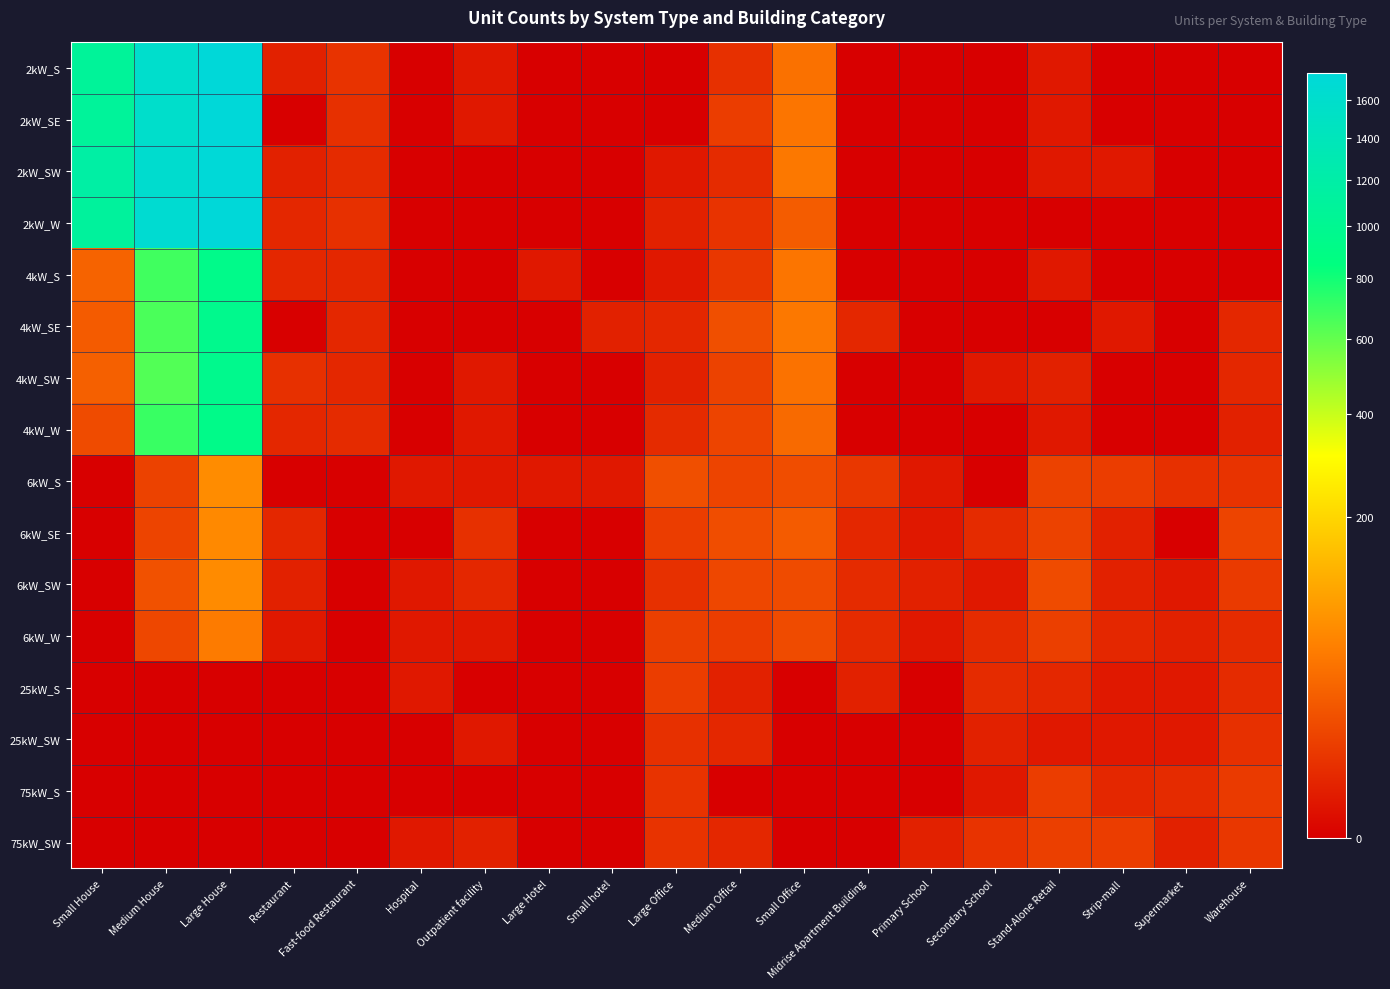

Reading left to right, extract all data points from this chart.

2kW_S: Small House=1076	Medium House=1593	Large House=1749	Restaurant=2	Fast-food Restaurant=6	Hospital=0	Outpatient facility=1	Large Hotel=0	Small hotel=0	Large Office=0	Medium Office=5	Small Office=41	Midrise Apartment Building=0	Primary School=0	Secondary School=0	Stand-Alone Retail=1	Strip-mall=0	Supermarket=0	Warehouse=0
2kW_SE: Small House=1083	Medium House=1590	Large House=1749	Restaurant=0	Fast-food Restaurant=5	Hospital=0	Outpatient facility=1	Large Hotel=0	Small hotel=0	Large Office=0	Medium Office=9	Small Office=45	Midrise Apartment Building=0	Primary School=0	Secondary School=0	Stand-Alone Retail=1	Strip-mall=0	Supermarket=0	Warehouse=0
2kW_SW: Small House=1171	Medium House=1626	Large House=1731	Restaurant=2	Fast-food Restaurant=4	Hospital=0	Outpatient facility=0	Large Hotel=0	Small hotel=0	Large Office=1	Medium Office=4	Small Office=48	Midrise Apartment Building=0	Primary School=0	Secondary School=0	Stand-Alone Retail=1	Strip-mall=1	Supermarket=0	Warehouse=0
2kW_W: Small House=1101	Medium House=1659	Large House=1748	Restaurant=3	Fast-food Restaurant=5	Hospital=0	Outpatient facility=0	Large Hotel=0	Small hotel=0	Large Office=2	Medium Office=6	Small Office=25	Midrise Apartment Building=0	Primary School=0	Secondary School=0	Stand-Alone Retail=0	Strip-mall=0	Supermarket=0	Warehouse=0
4kW_S: Small House=30	Medium House=685	Large House=939	Restaurant=3	Fast-food Restaurant=3	Hospital=0	Outpatient facility=0	Large Hotel=1	Small hotel=0	Large Office=1	Medium Office=7	Small Office=45	Midrise Apartment Building=0	Primary School=0	Secondary School=0	Stand-Alone Retail=1	Strip-mall=0	Supermarket=0	Warehouse=0
4kW_SE: Small House=24	Medium House=661	Large House=967	Restaurant=0	Fast-food Restaurant=3	Hospital=0	Outpatient facility=0	Large Hotel=0	Small hotel=2	Large Office=3	Medium Office=17	Small Office=48	Midrise Apartment Building=3	Primary School=0	Secondary School=0	Stand-Alone Retail=0	Strip-mall=1	Supermarket=0	Warehouse=3
4kW_SW: Small House=28	Medium House=639	Large House=966	Restaurant=5	Fast-food Restaurant=3	Hospital=0	Outpatient facility=1	Large Hotel=0	Small hotel=0	Large Office=2	Medium Office=11	Small Office=42	Midrise Apartment Building=0	Primary School=0	Secondary School=1	Stand-Alone Retail=2	Strip-mall=0	Supermarket=0	Warehouse=3
4kW_W: Small House=15	Medium House=704	Large House=934	Restaurant=3	Fast-food Restaurant=4	Hospital=0	Outpatient facility=1	Large Hotel=0	Small hotel=0	Large Office=4	Medium Office=12	Small Office=35	Midrise Apartment Building=0	Primary School=0	Secondary School=0	Stand-Alone Retail=1	Strip-mall=0	Supermarket=0	Warehouse=2
6kW_S: Small House=0	Medium House=11	Large House=70	Restaurant=0	Fast-food Restaurant=0	Hospital=1	Outpatient facility=1	Large Hotel=1	Small hotel=1	Large Office=17	Medium Office=12	Small Office=16	Midrise Apartment Building=7	Primary School=1	Secondary School=0	Stand-Alone Retail=11	Strip-mall=9	Supermarket=5	Warehouse=6
6kW_SE: Small House=0	Medium House=12	Large House=67	Restaurant=3	Fast-food Restaurant=0	Hospital=0	Outpatient facility=5	Large Hotel=0	Small hotel=0	Large Office=9	Medium Office=16	Small Office=24	Midrise Apartment Building=3	Primary School=1	Secondary School=4	Stand-Alone Retail=11	Strip-mall=2	Supermarket=0	Warehouse=12
6kW_SW: Small House=0	Medium House=18	Large House=69	Restaurant=2	Fast-food Restaurant=0	Hospital=1	Outpatient facility=3	Large Hotel=0	Small hotel=0	Large Office=5	Medium Office=13	Small Office=15	Midrise Apartment Building=4	Primary School=2	Secondary School=1	Stand-Alone Retail=15	Strip-mall=2	Supermarket=1	Warehouse=8
6kW_W: Small House=0	Medium House=13	Large House=51	Restaurant=1	Fast-food Restaurant=0	Hospital=1	Outpatient facility=1	Large Hotel=0	Small hotel=0	Large Office=10	Medium Office=9	Small Office=15	Midrise Apartment Building=4	Primary School=1	Secondary School=4	Stand-Alone Retail=10	Strip-mall=3	Supermarket=2	Warehouse=4
25kW_S: Small House=0	Medium House=0	Large House=0	Restaurant=0	Fast-food Restaurant=0	Hospital=1	Outpatient facility=0	Large Hotel=0	Small hotel=0	Large Office=9	Medium Office=2	Small Office=0	Midrise Apartment Building=2	Primary School=0	Secondary School=4	Stand-Alone Retail=3	Strip-mall=1	Supermarket=1	Warehouse=4
25kW_SW: Small House=0	Medium House=0	Large House=0	Restaurant=0	Fast-food Restaurant=0	Hospital=0	Outpatient facility=1	Large Hotel=0	Small hotel=0	Large Office=5	Medium Office=3	Small Office=0	Midrise Apartment Building=0	Primary School=0	Secondary School=2	Stand-Alone Retail=1	Strip-mall=1	Supermarket=1	Warehouse=5
75kW_S: Small House=0	Medium House=0	Large House=0	Restaurant=0	Fast-food Restaurant=0	Hospital=0	Outpatient facility=0	Large Hotel=0	Small hotel=0	Large Office=6	Medium Office=0	Small Office=0	Midrise Apartment Building=0	Primary School=0	Secondary School=1	Stand-Alone Retail=9	Strip-mall=3	Supermarket=4	Warehouse=8
75kW_SW: Small House=0	Medium House=0	Large House=0	Restaurant=0	Fast-food Restaurant=0	Hospital=1	Outpatient facility=2	Large Hotel=0	Small hotel=0	Large Office=6	Medium Office=3	Small Office=0	Midrise Apartment Building=0	Primary School=2	Secondary School=6	Stand-Alone Retail=10	Strip-mall=9	Supermarket=2	Warehouse=7